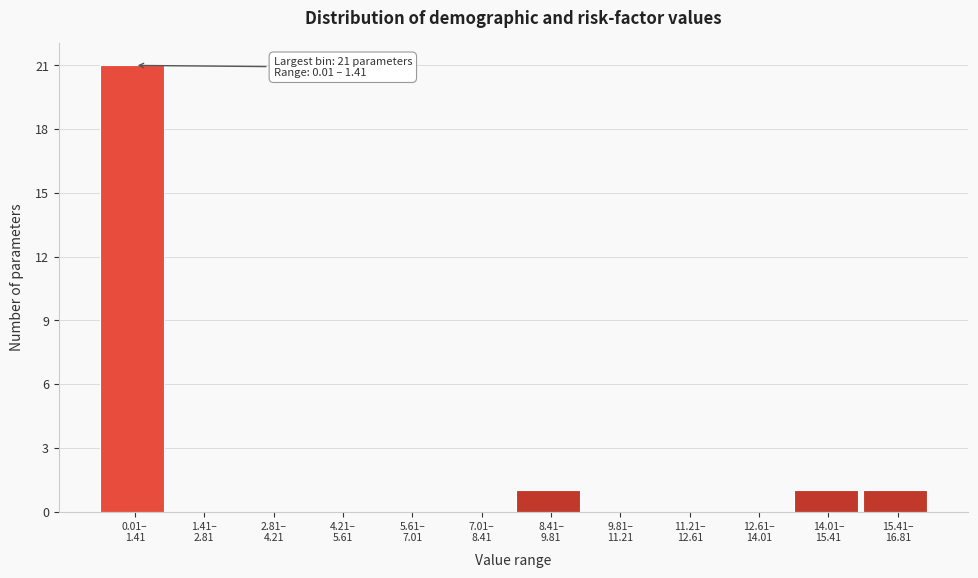

What is the maximum value shown in the chart?

21